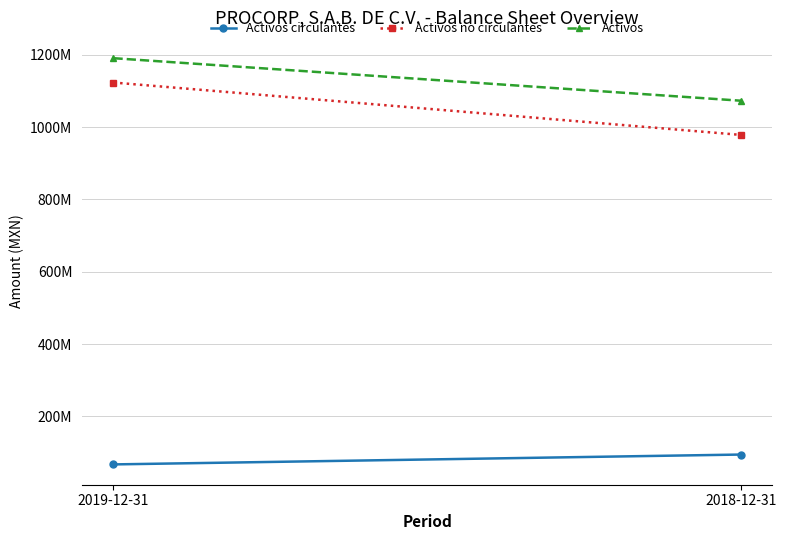

What is the difference between the maximum and minimum values in the Activos no circulantes series?

144870000